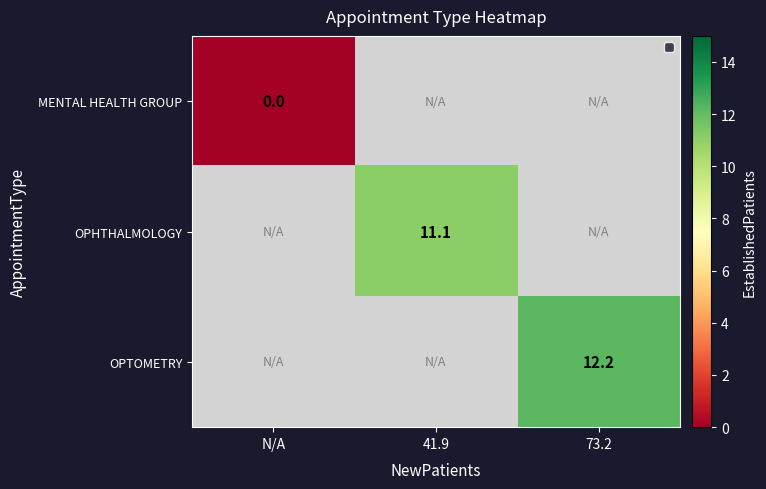

Is it true that OPHTHALMOLOGY equals 11.1 at 41.9?

True